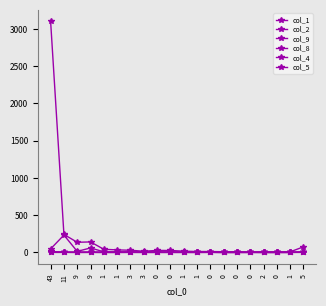

What is the label of the 19th point from the right?

11